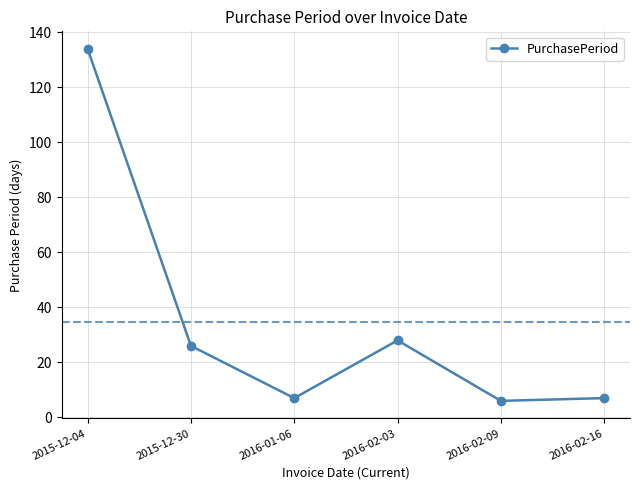

At which label is the value closest to 70?

2016-02-03